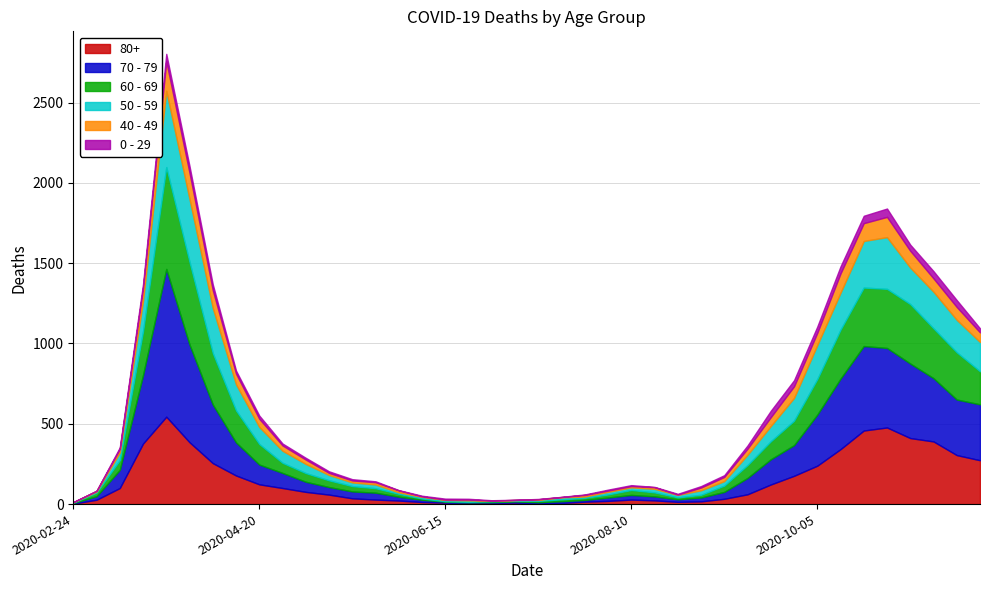

Which series has the largest total across all categories?

70 - 79